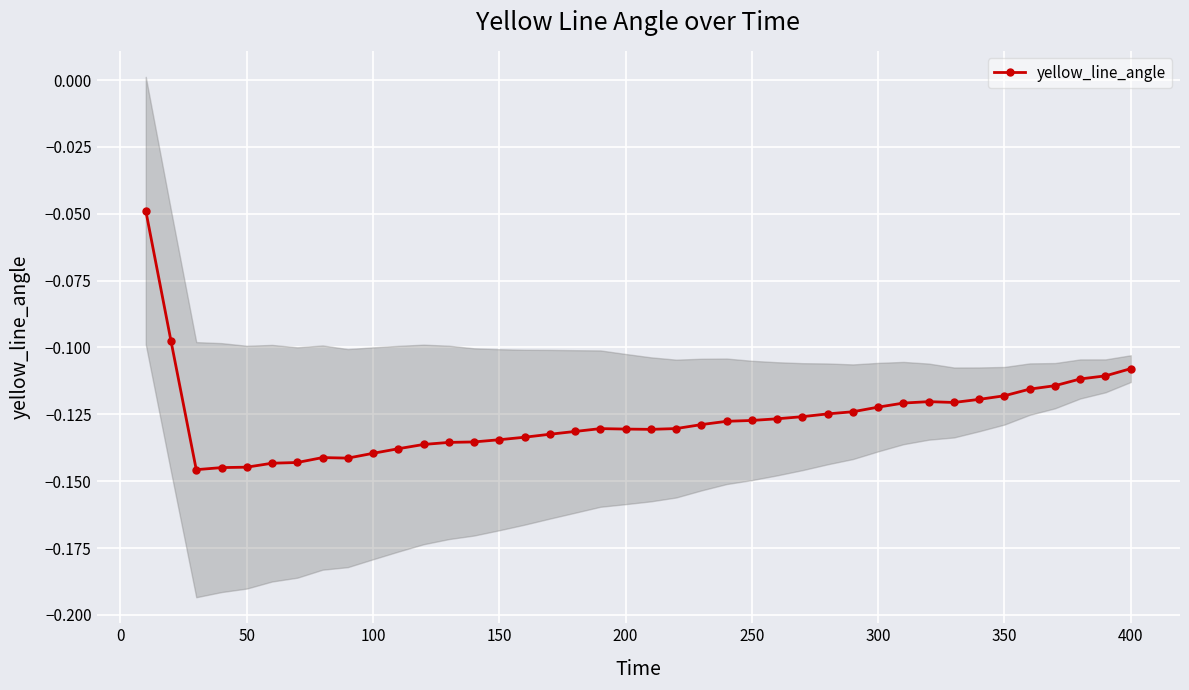

Is it true that yellow_line_angle equals -0.2 at 250?

False